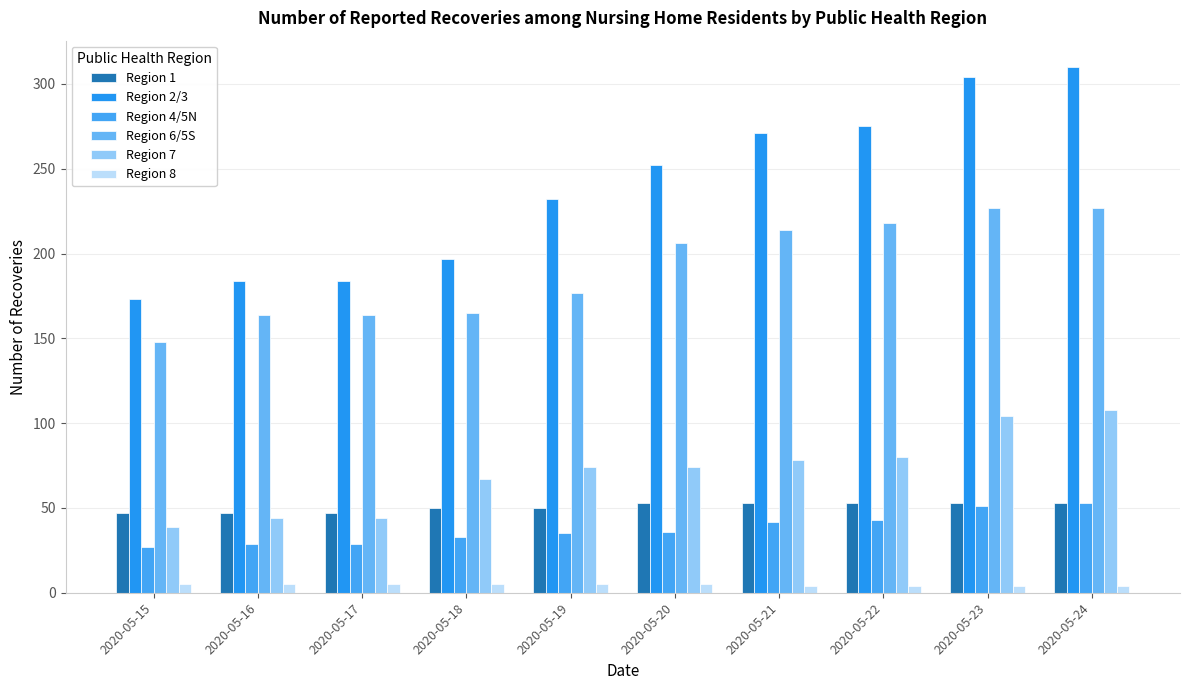

What is the sum of all Region 7 values?

712